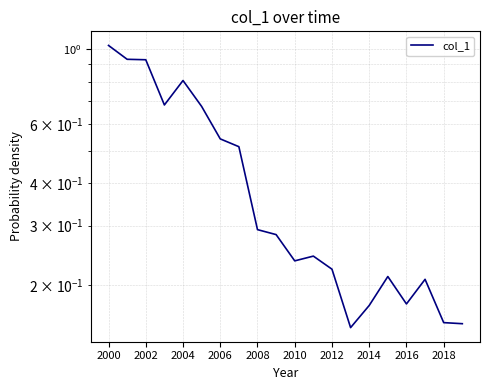

What is the smallest value displayed?

0.1